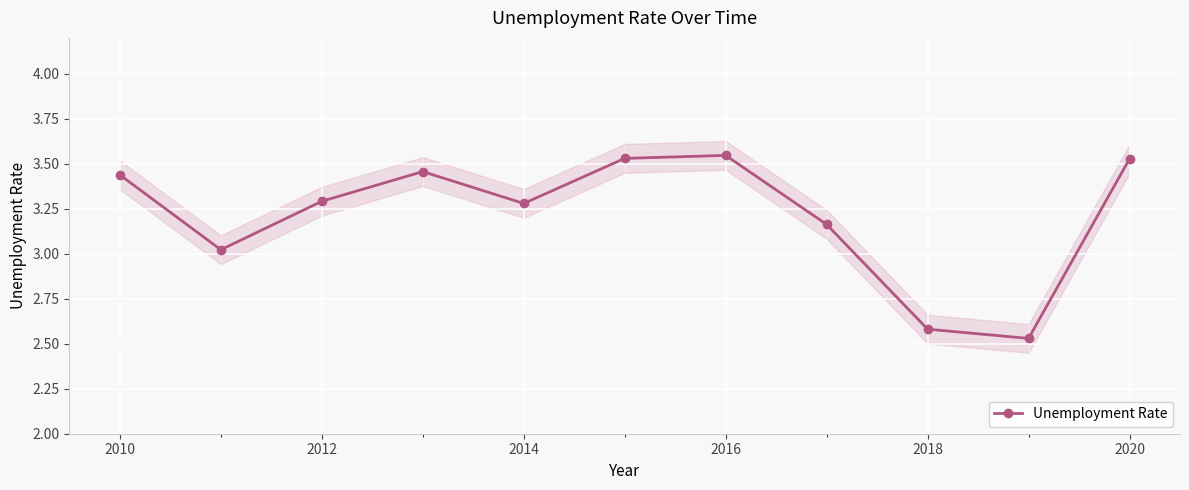

What is the smallest value displayed?

2.5